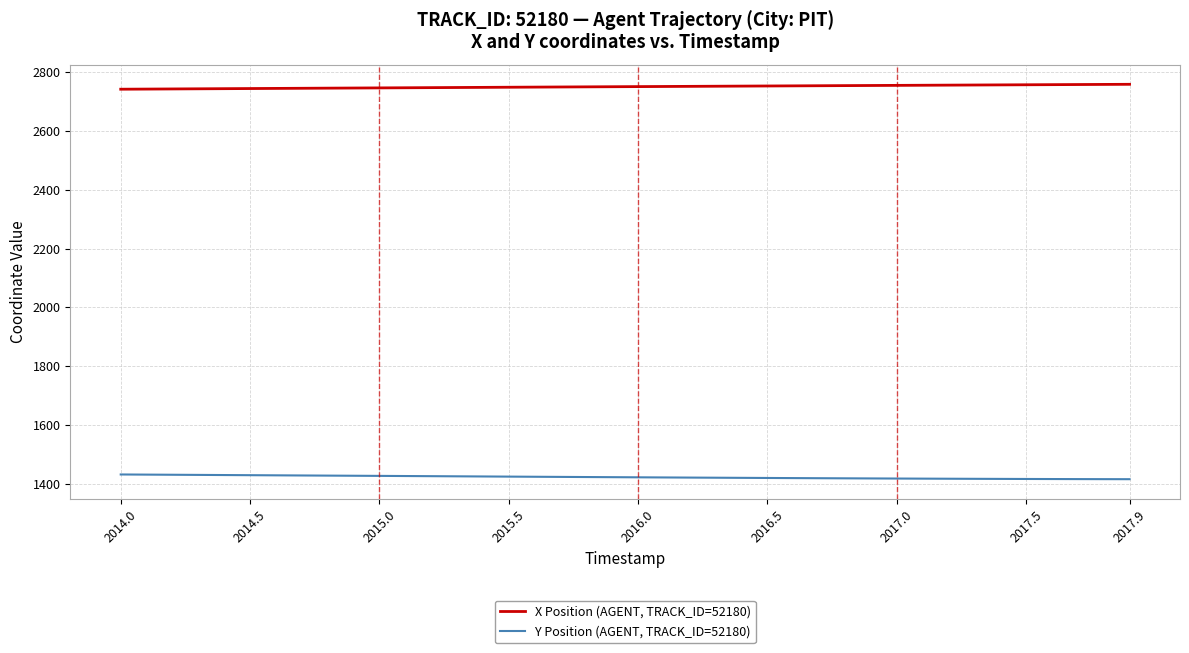

Which series has the largest total across all categories?

X Position (AGENT, TRACK_ID=52180)